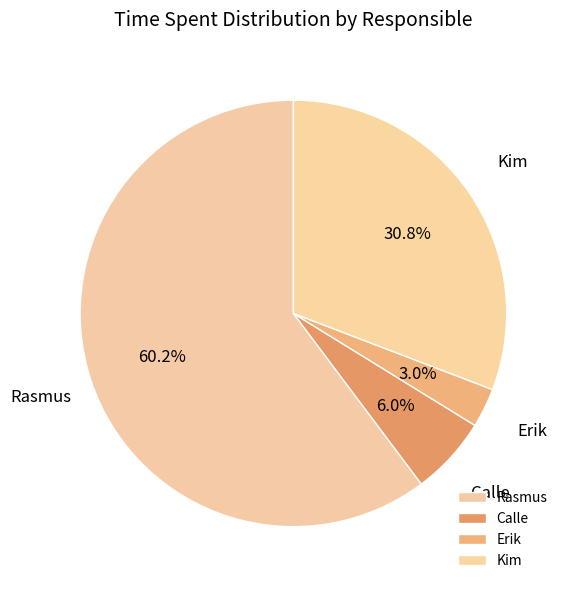

Do Kim and Rasmus together represent more than half of the pie?

Yes